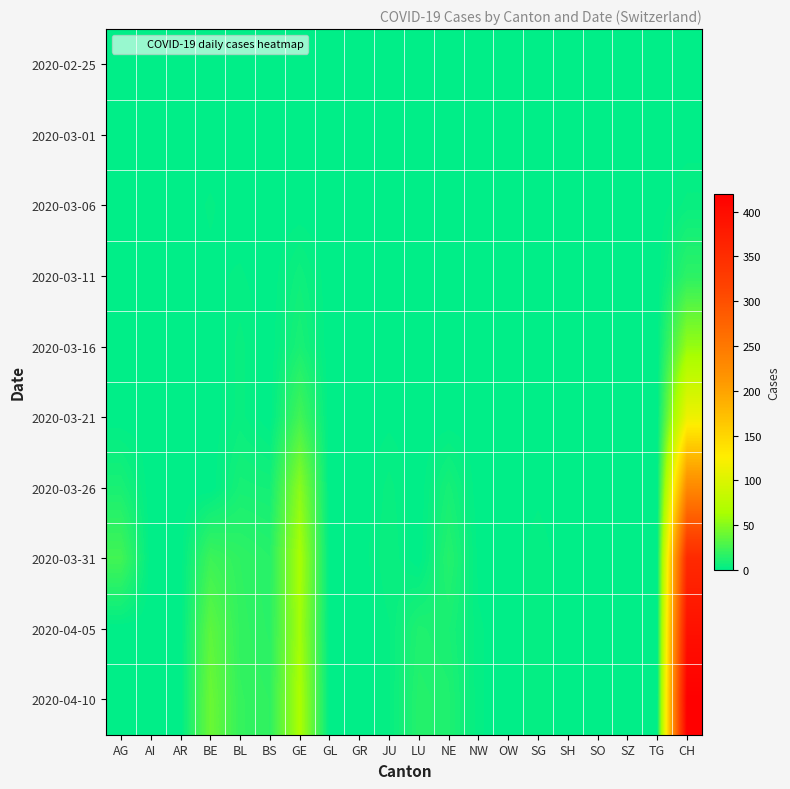

How many series are shown in this chart?

10